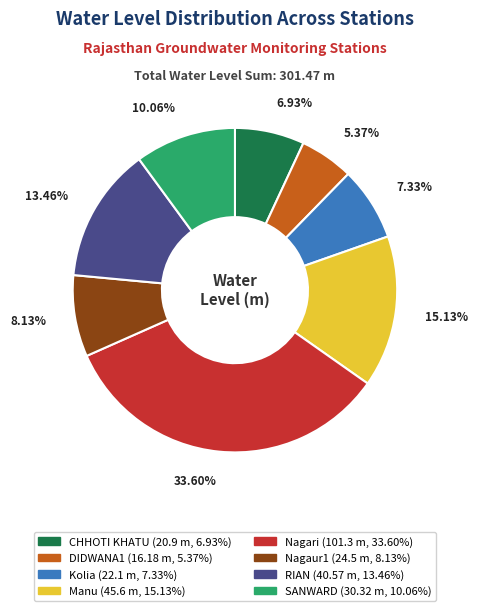

To the nearest percent, what is the average slice percentage?

12%